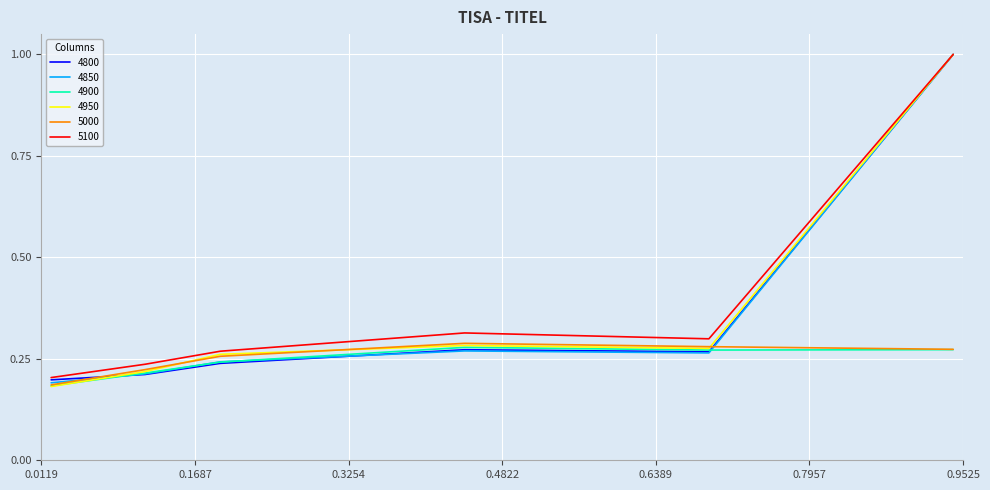

What is the greatest value displayed?

1.0